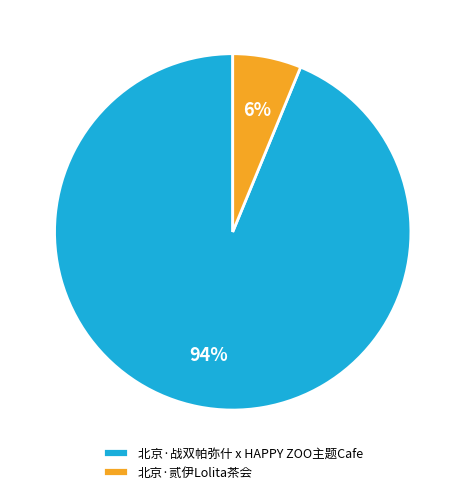

Is the sum of 北京·贰伊Lolita茶会 and 北京·战双帕弥什 x HAPPY ZOO主题Cafe greater than half?

Yes